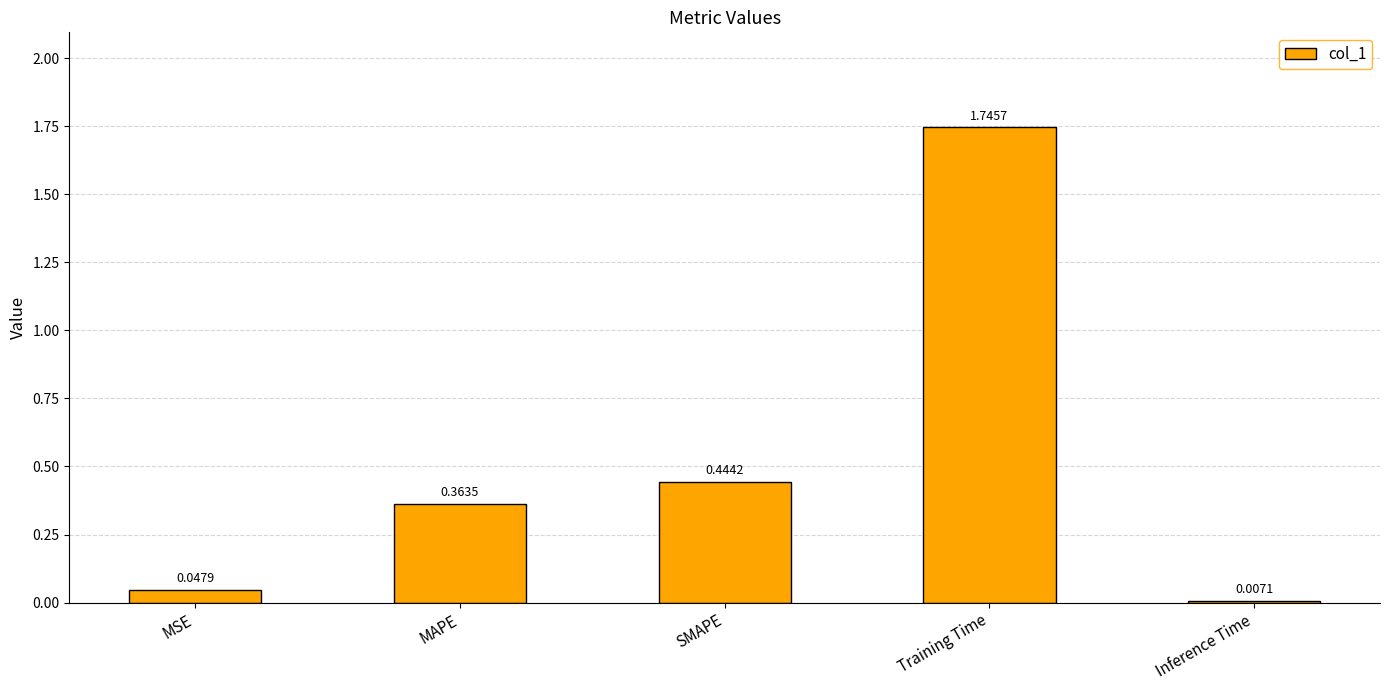

Rank the categories by value from lowest to highest.

Inference Time, MSE, MAPE, SMAPE, Training Time